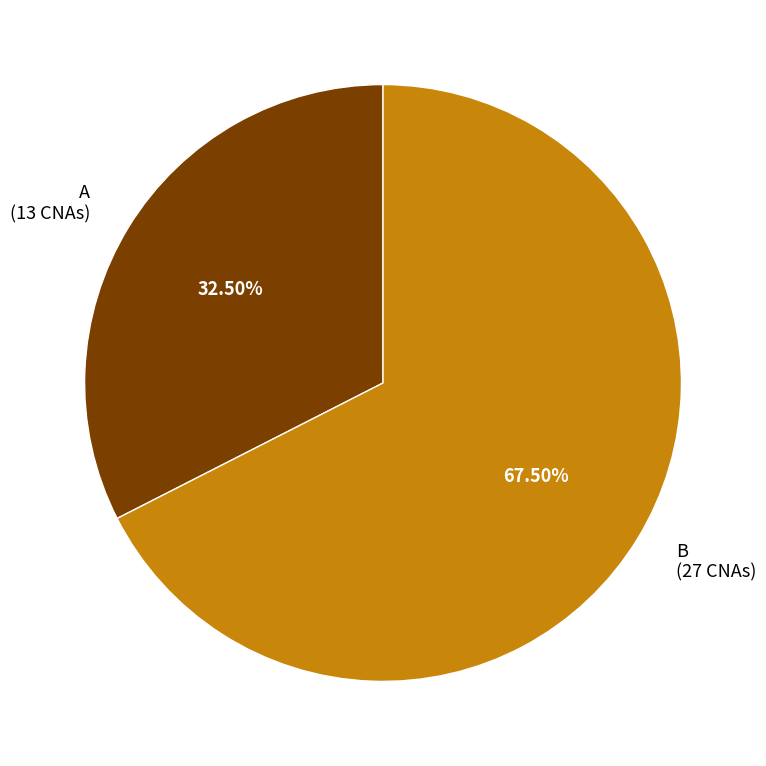

Does any single category account for the majority?

Yes